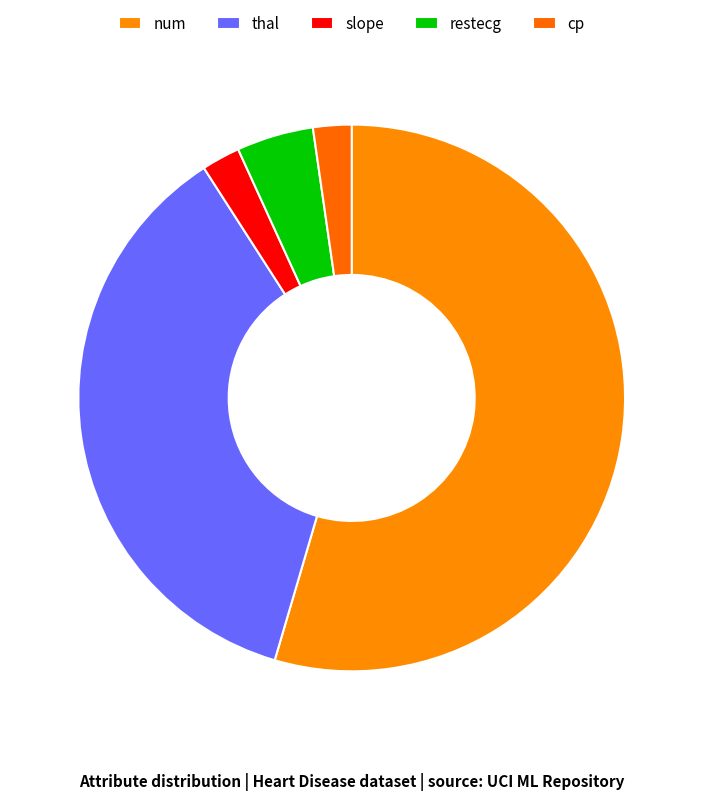

Does num represent more than half of the total?

Yes